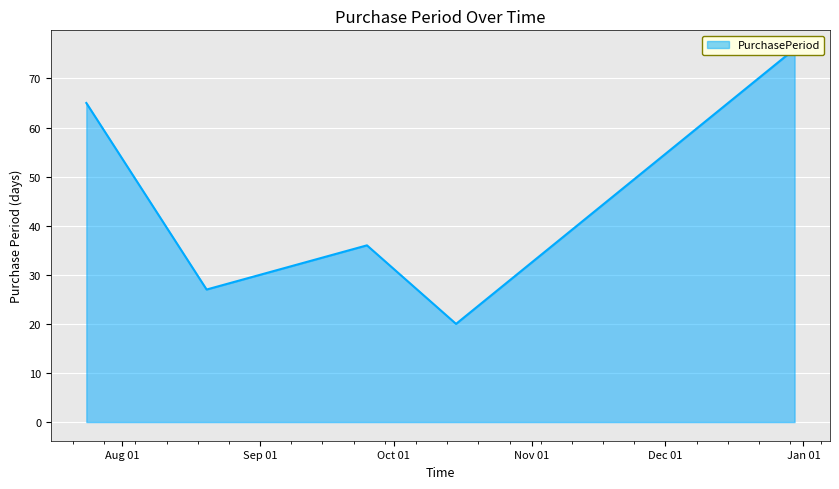

Is it true that the value at 2015-09-25 is 14?

False